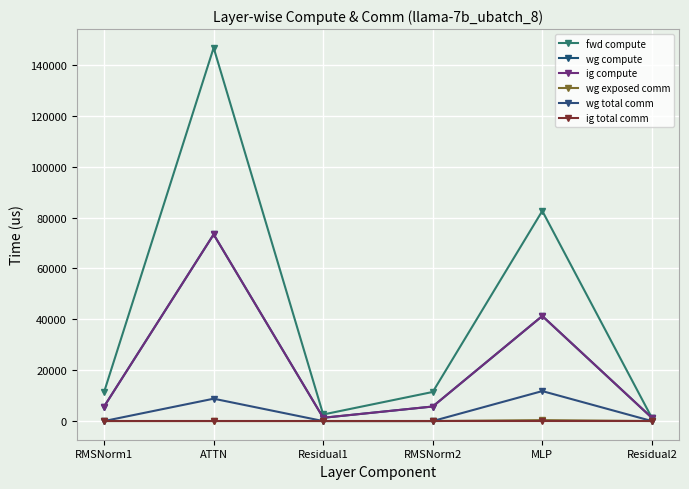

Is it true that wg compute equals 64756.2 at MLP?

False